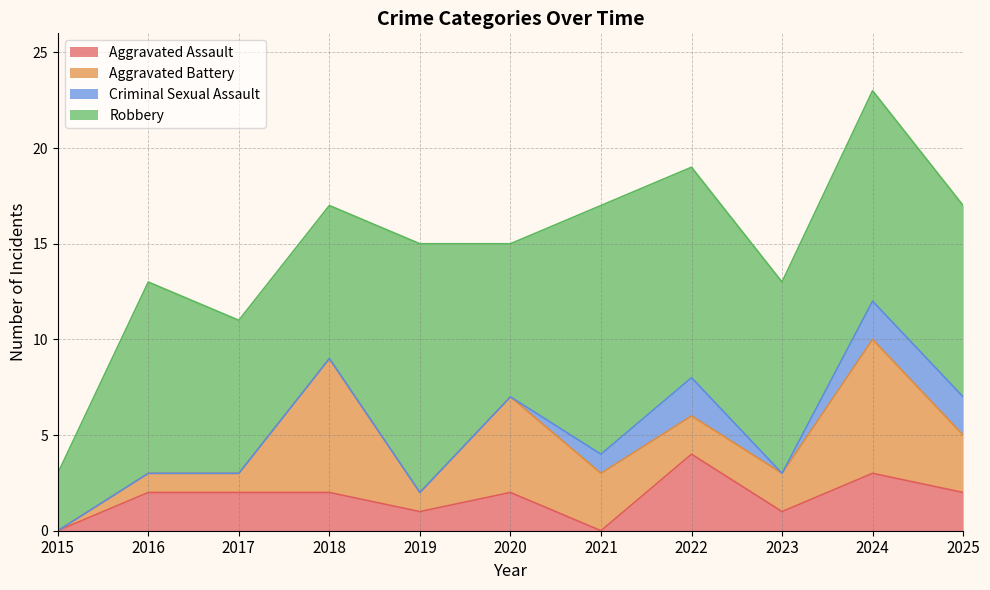

Rank the series at 2017 from highest to lowest value.

Total, Robbery, Aggravated Assault, Aggravated Battery, Criminal Sexual Assault